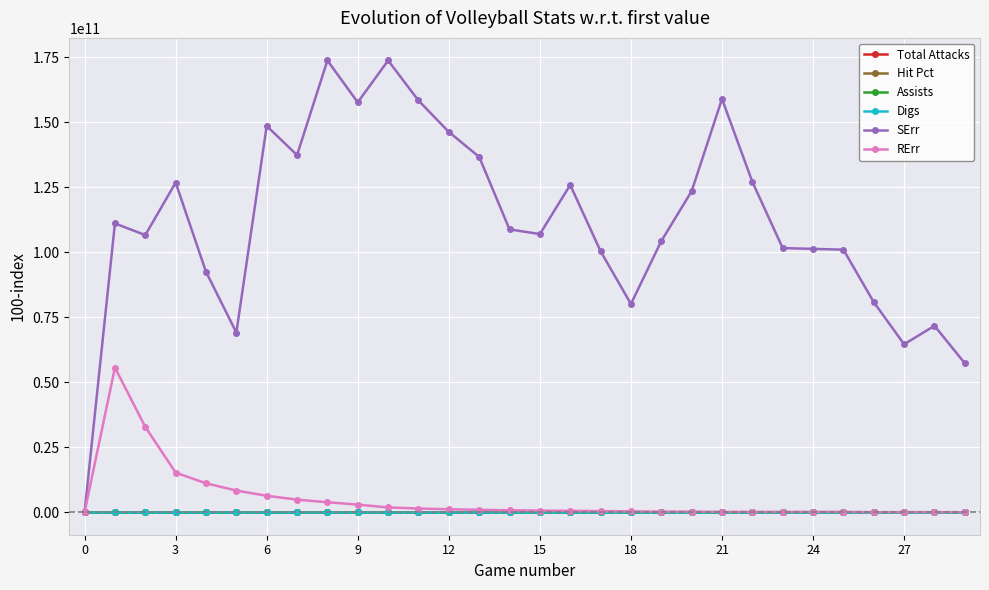

Which series has the largest total across all categories?

SErr